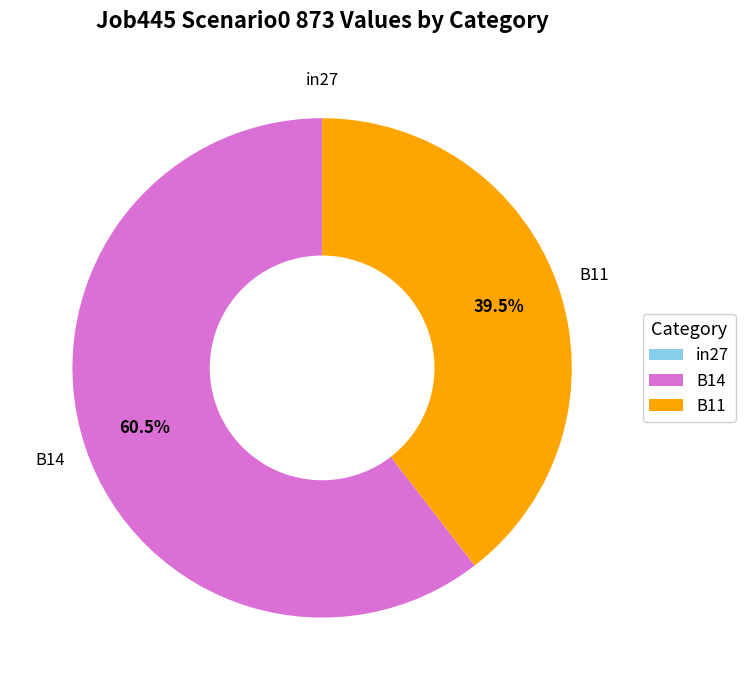

How much of the chart is everything except B11?

60.5%